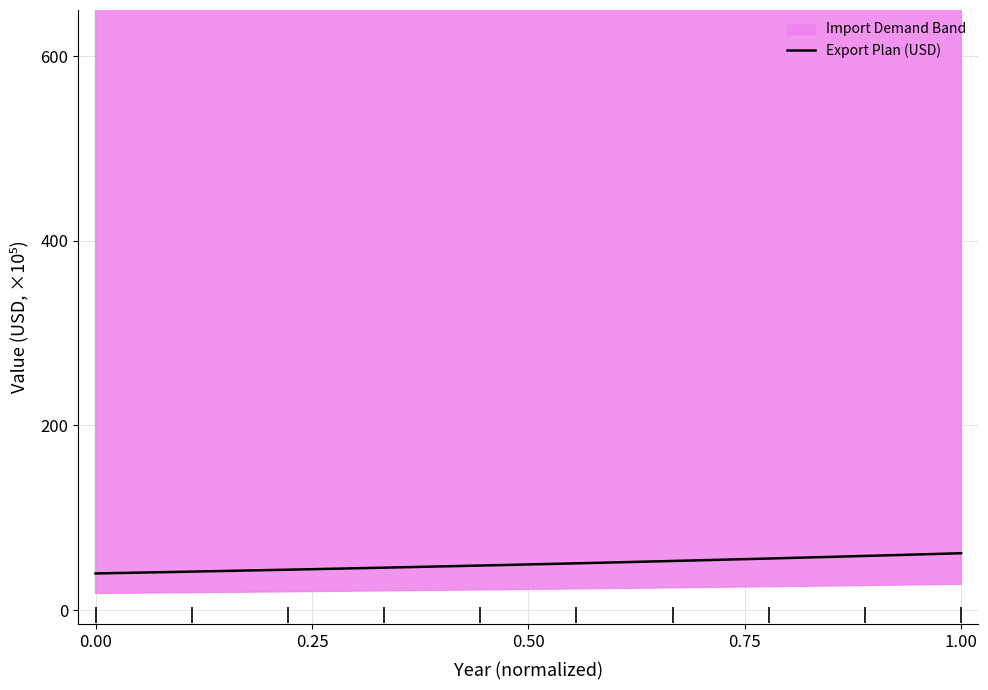

What is the value of the 2nd point from the left?

41.7